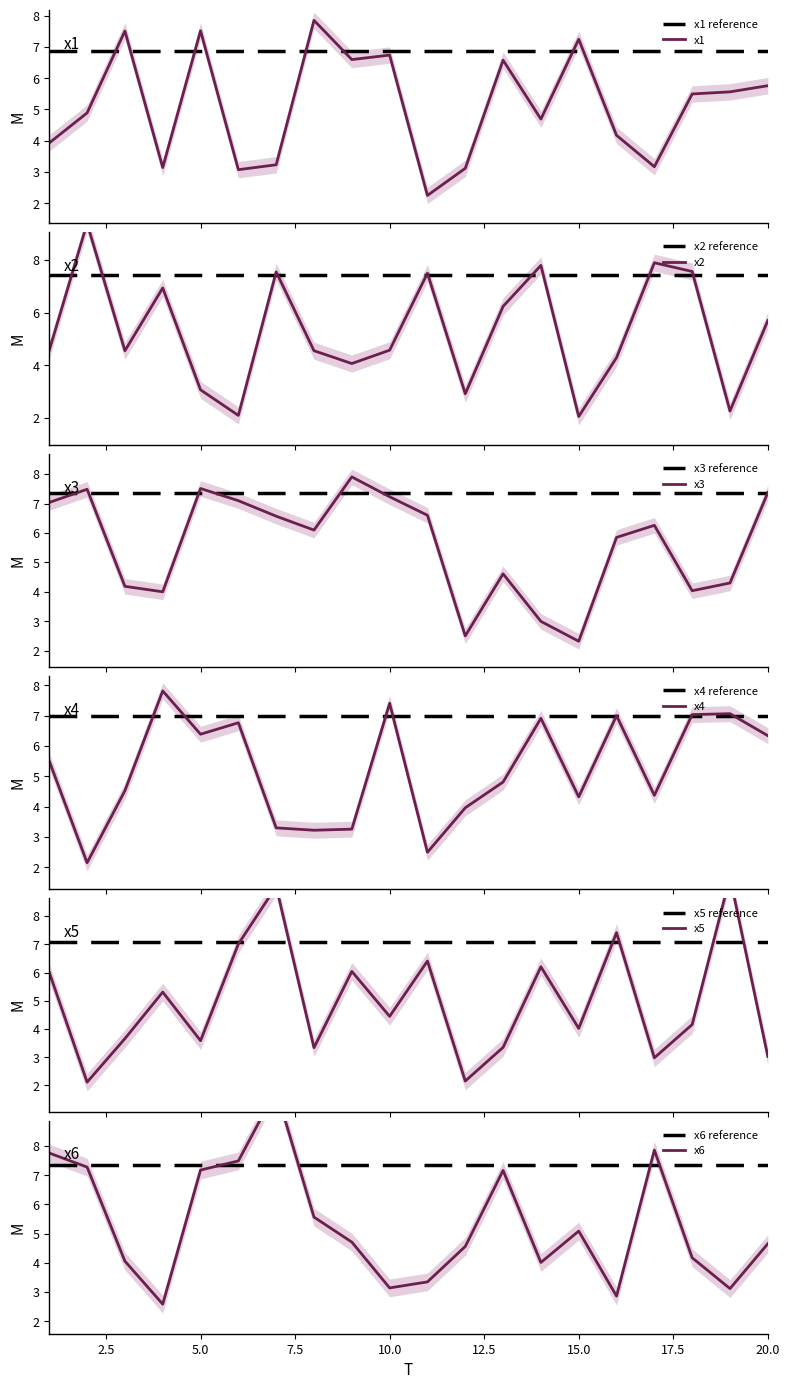

True or false: x4 and x6 cross at least once.

True